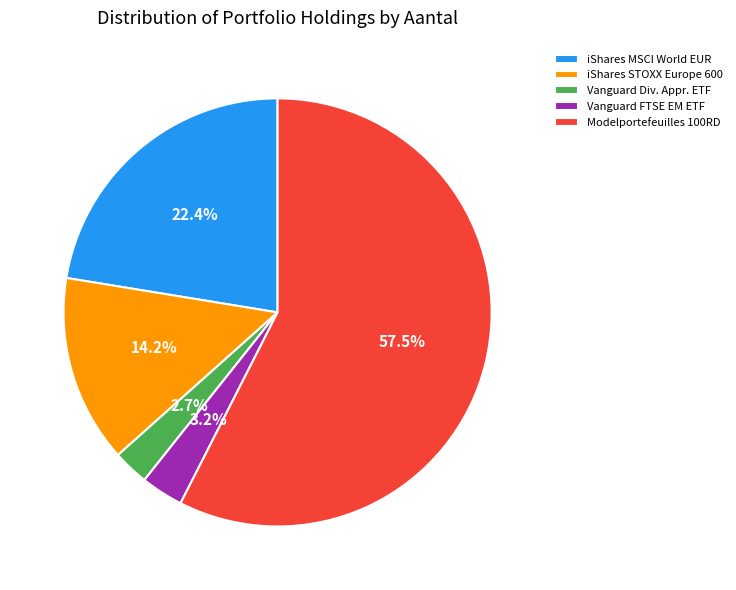

Count the number of slices in the pie.

5